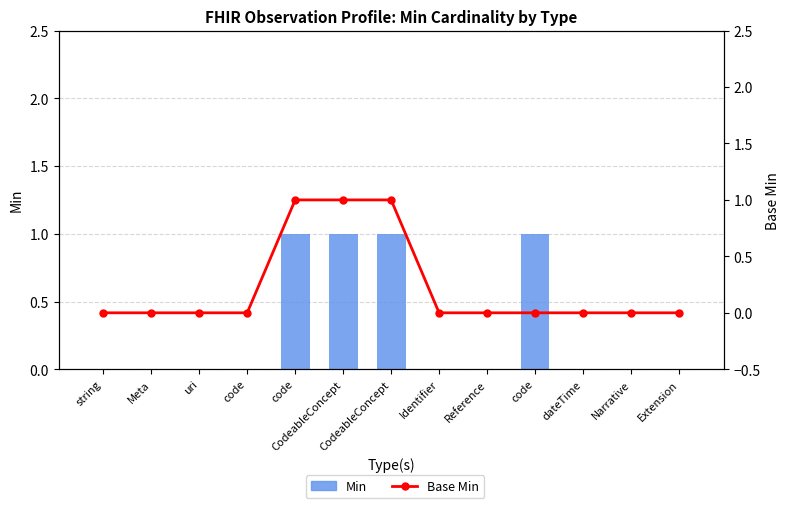

Which series has the largest total across all categories?

Min